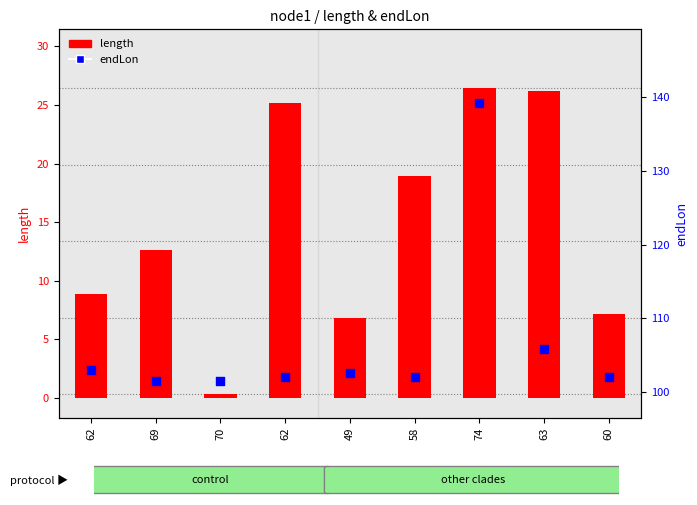

Which series contains the lowest Y value?

length